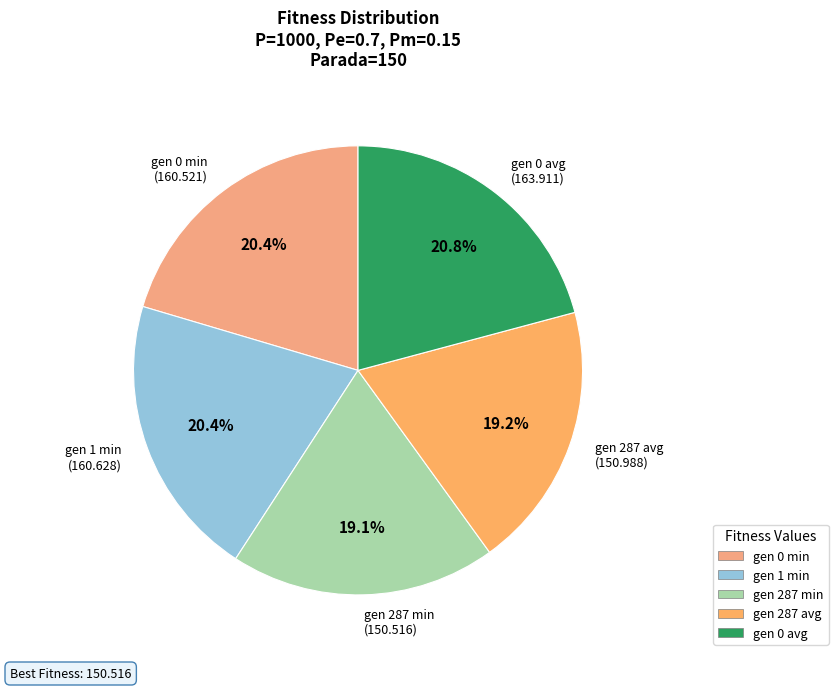

Is it true that gen 287 min is 26% of the pie?

False